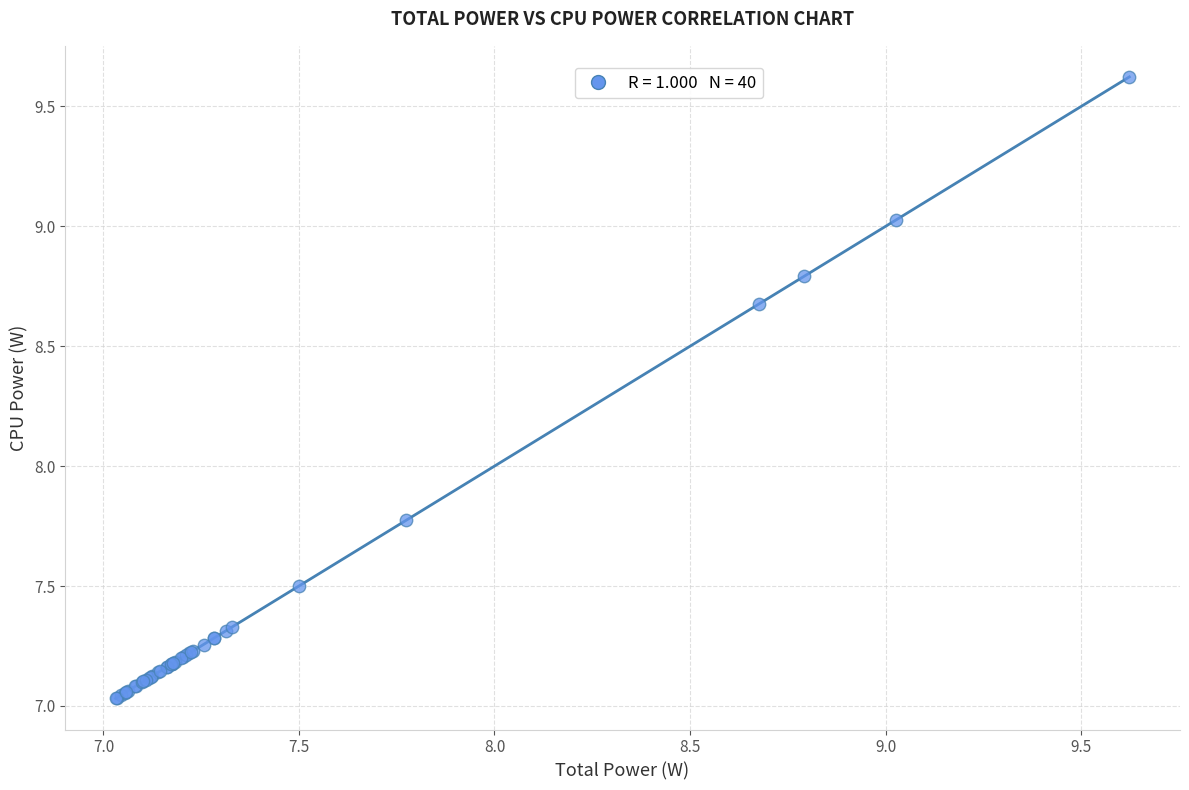

What Y value in the scatter plot is closest to 8?

7.8